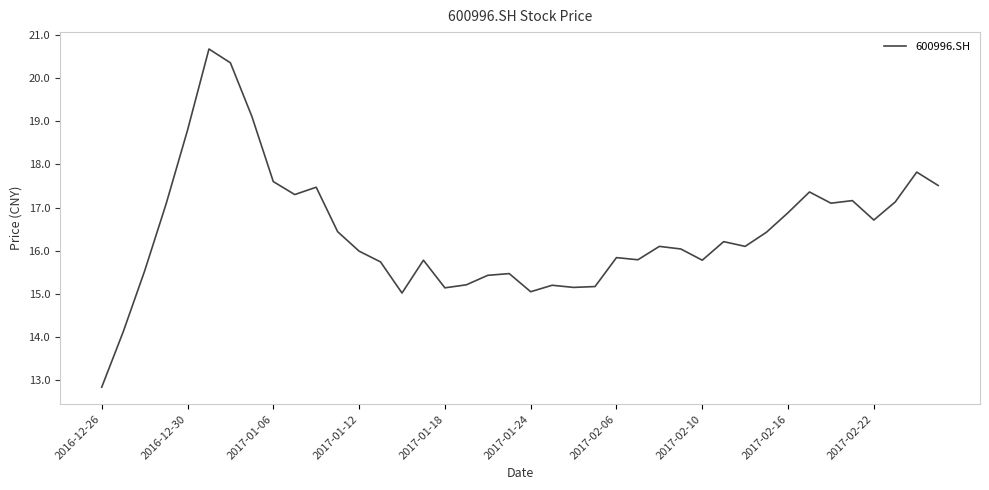

How many lines are shown in the chart?

1